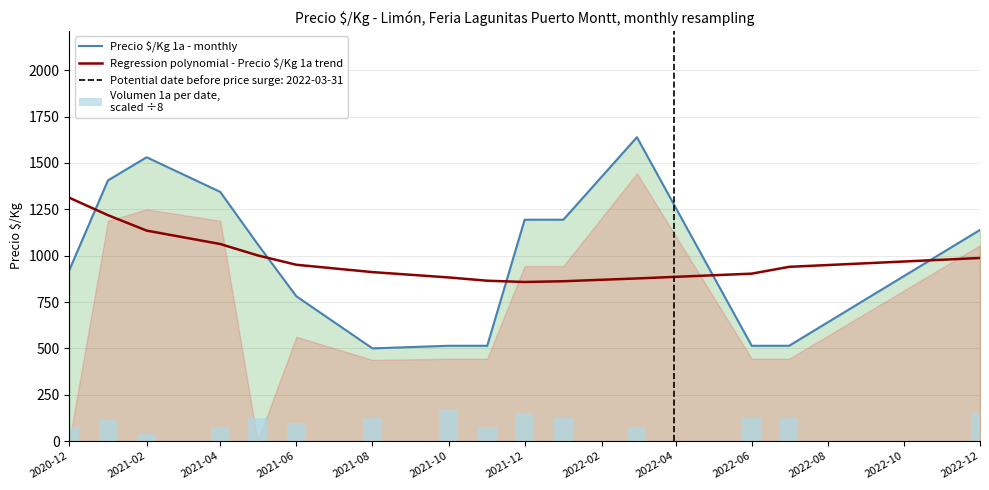

True or false: Regression polynomial - Precio $/Kg 1a trend has a value of 882.7 at 2021-10.

True